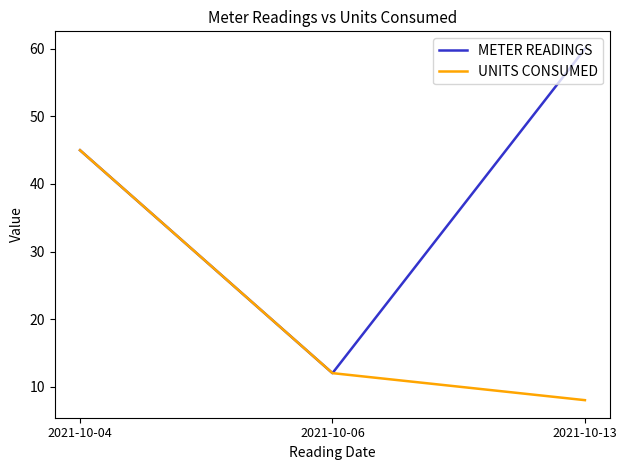

What are all the series names shown in the legend?

METER READINGS, UNITS CONSUMED